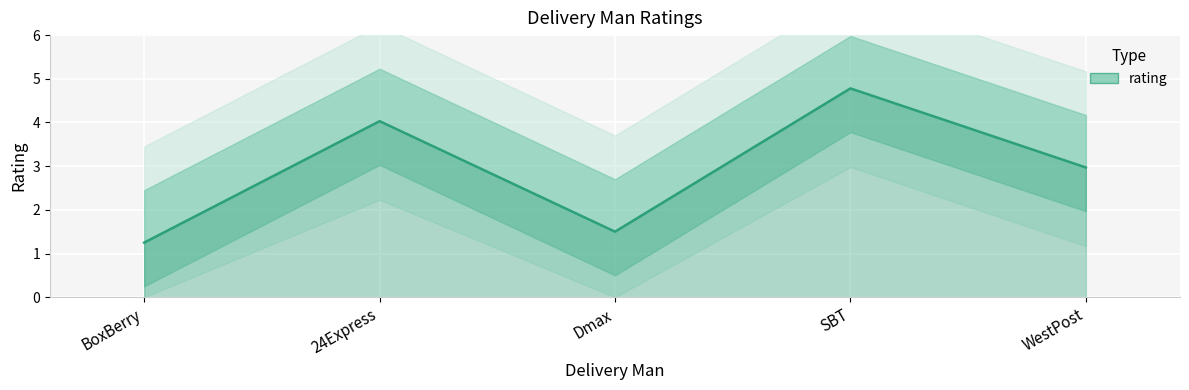

At which category does the chart reach its minimum across all series?

BoxBerry